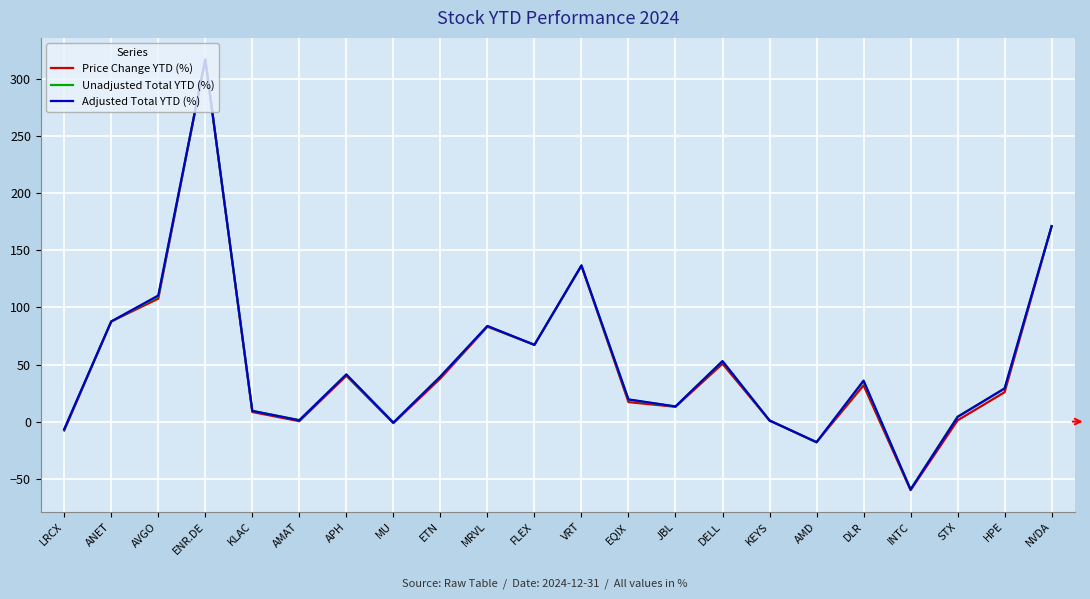

What is the minimum value for Adjusted Total YTD (%)?

-59.6